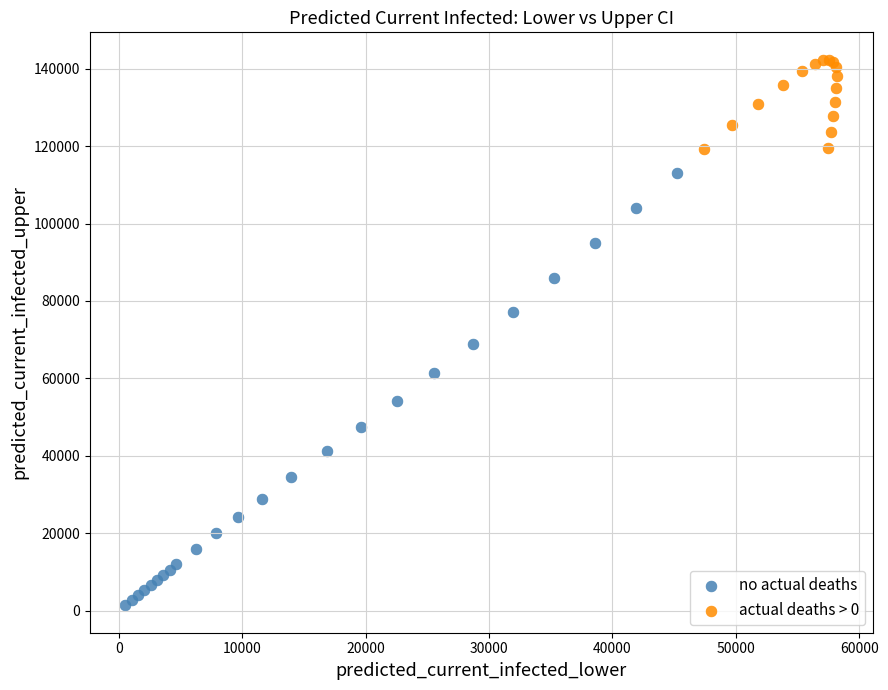

Which series reaches the minimum Y coordinate?

no actual deaths